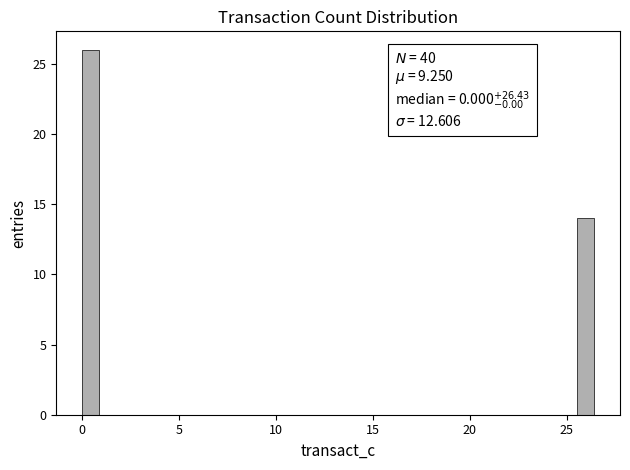

Read against the x-axis, roughly where is the centre of the tallest bar?

0.5